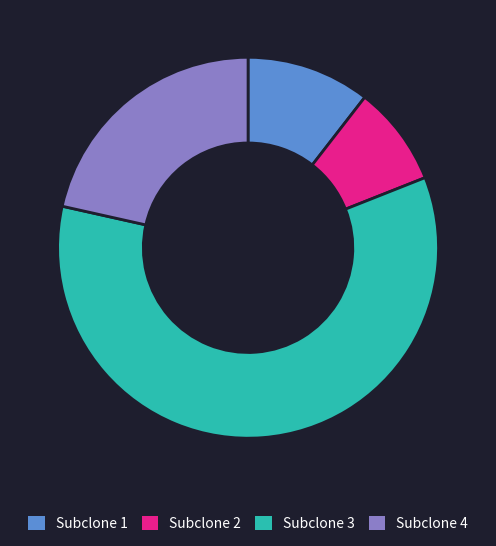

Combined, do Subclone 3 and Subclone 4 account for over 50%?

Yes